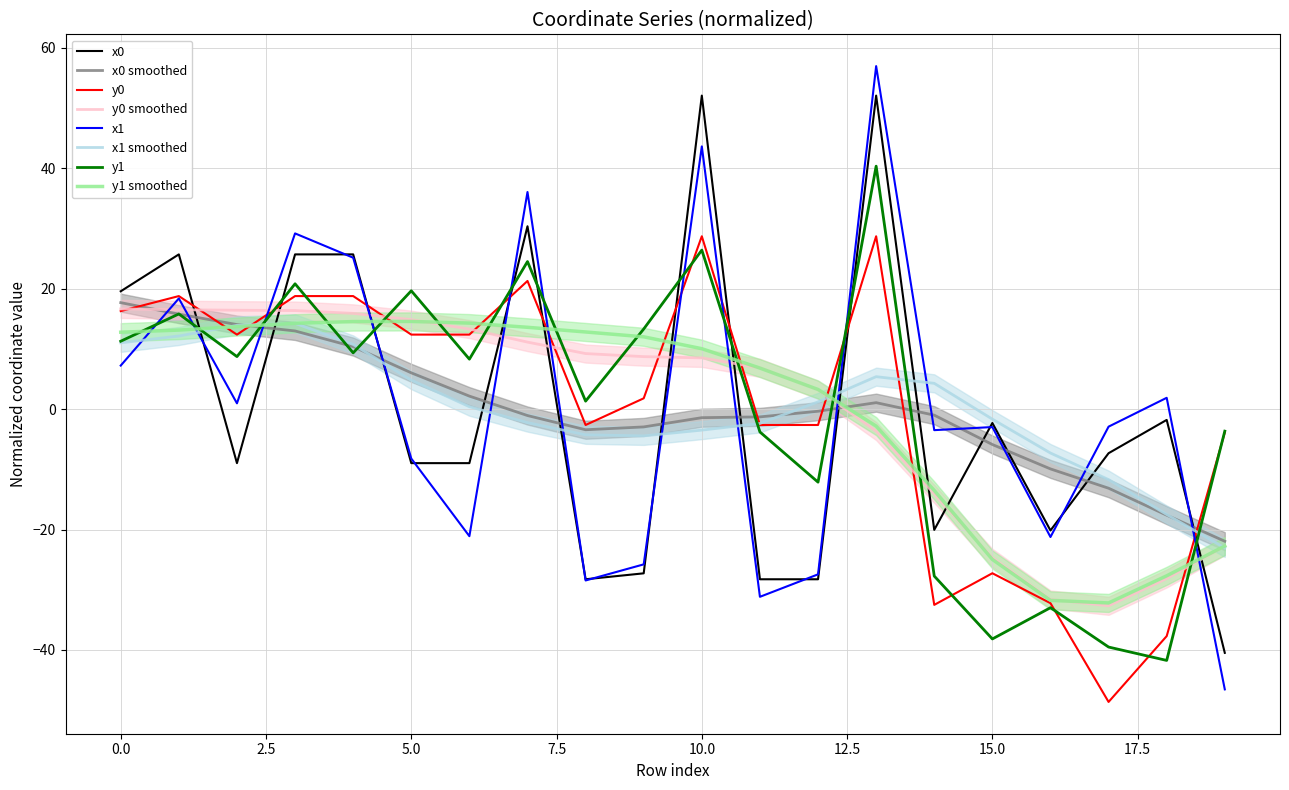

The value of y1 at 19 is -5.1. True or false?

False